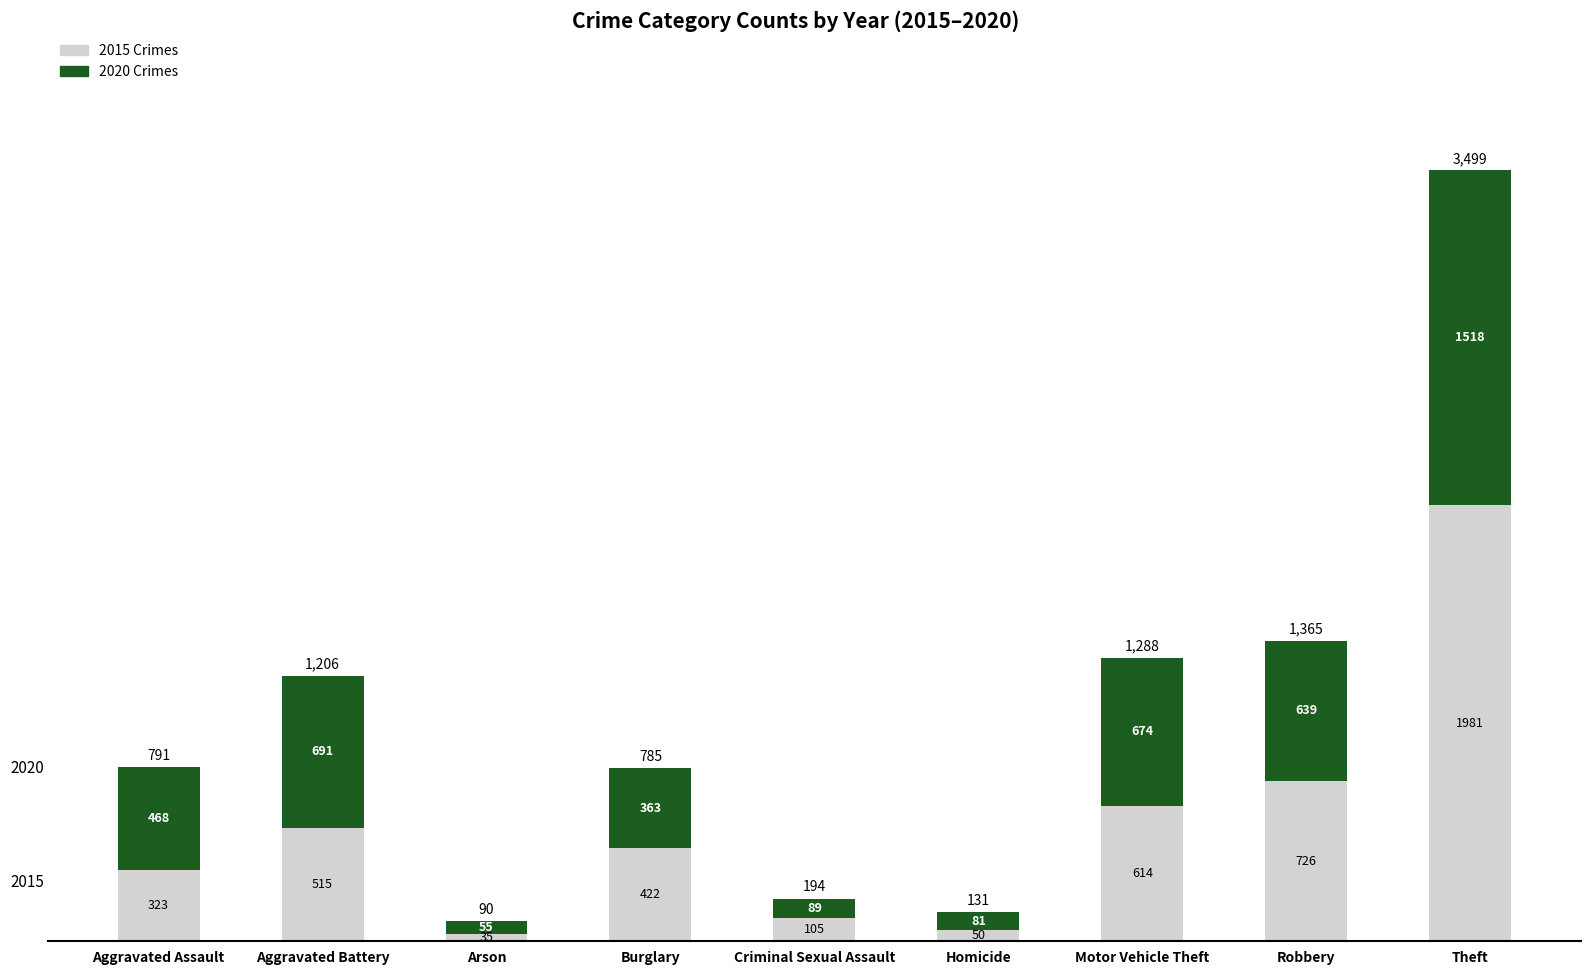

Does the chart contain any negative values?

No